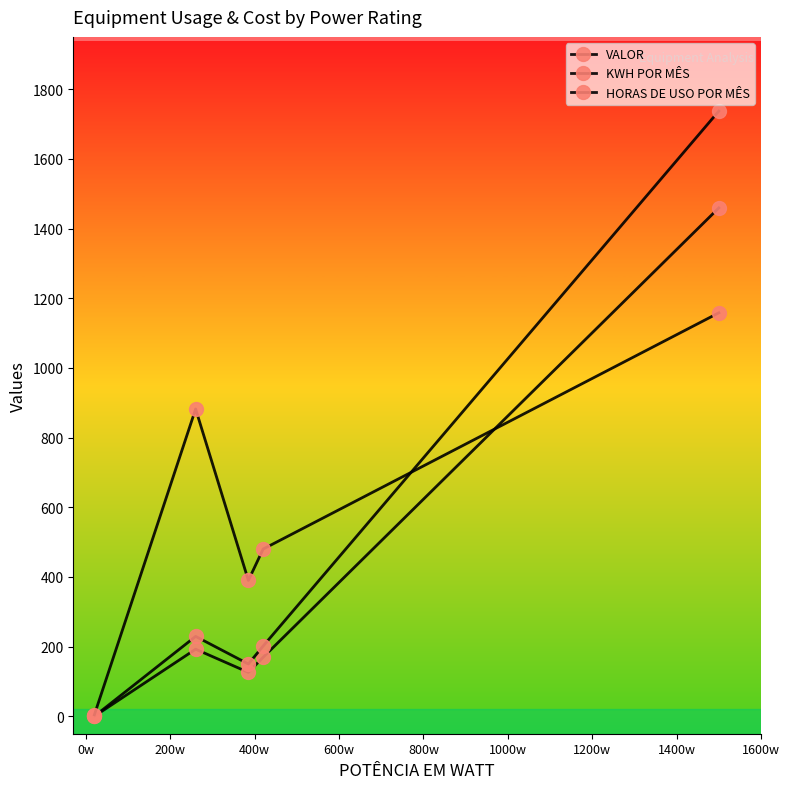

How many values in the KWH POR MÊS series are below 201?

2